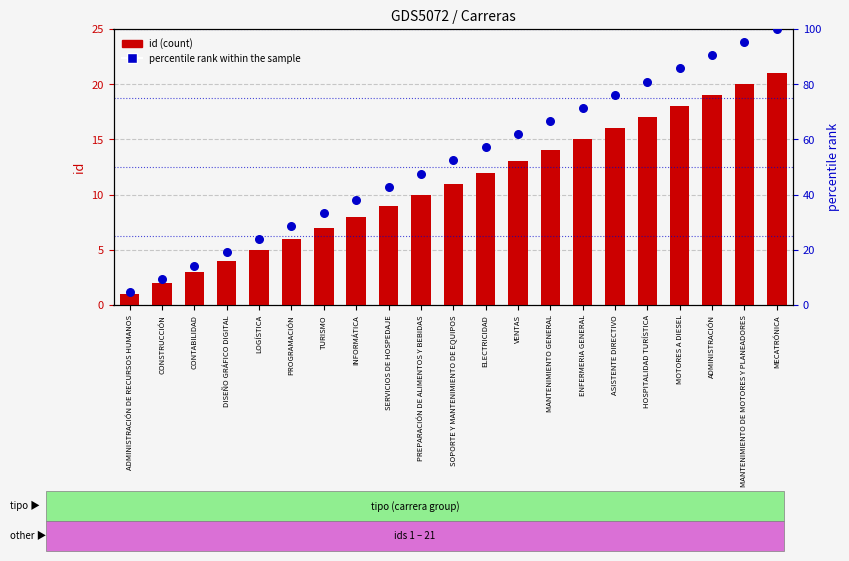

Which series reaches the maximum Y coordinate?

percentile rank within the sample